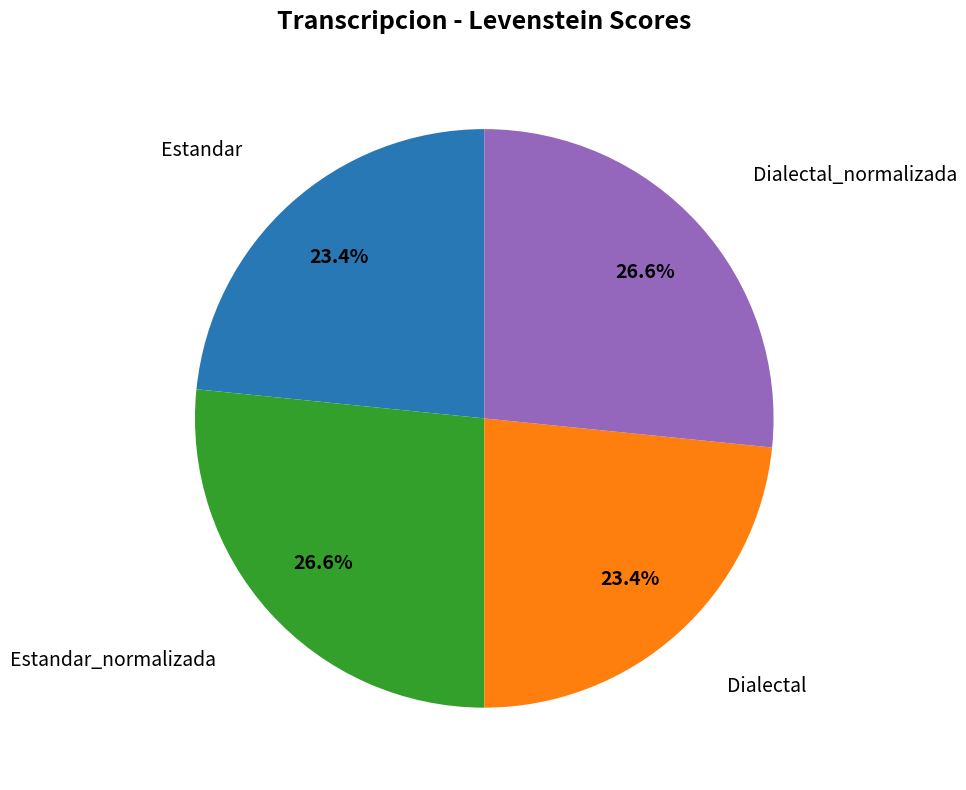

How many slices are in this pie chart?

4